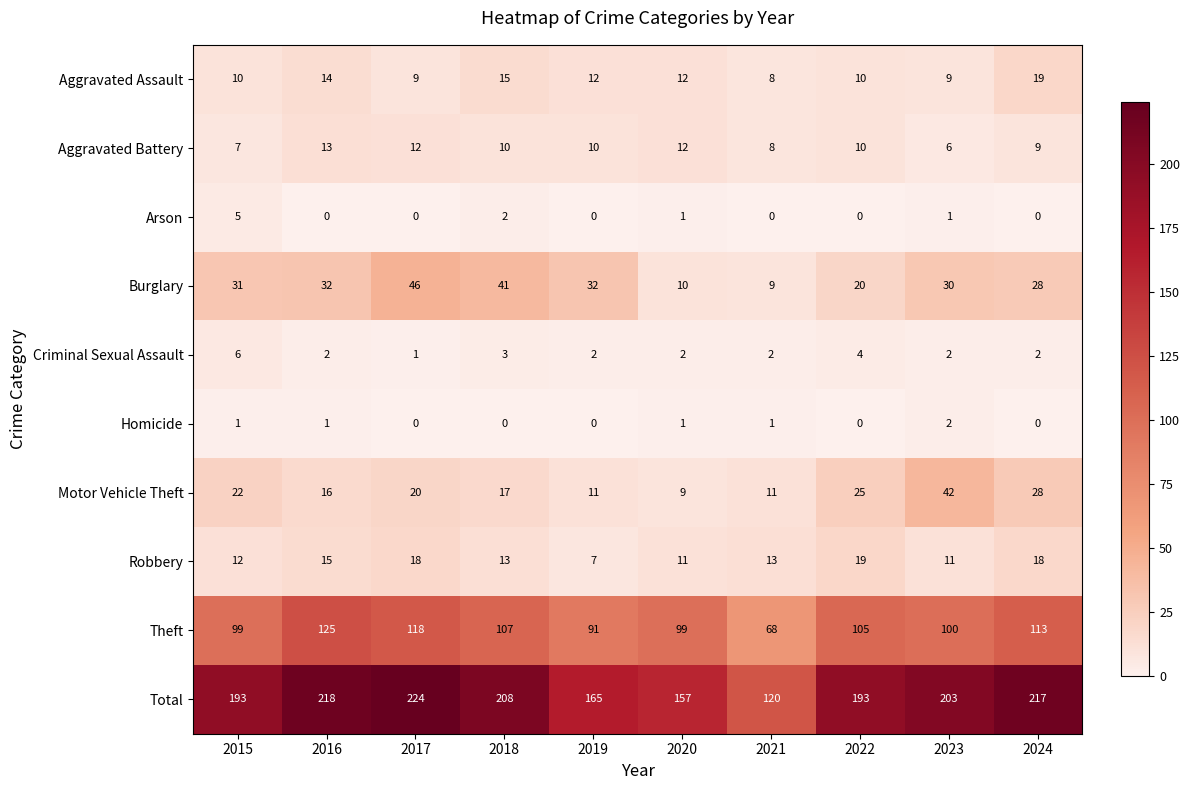

Is it true that Aggravated Battery equals 15 at 2019?

False